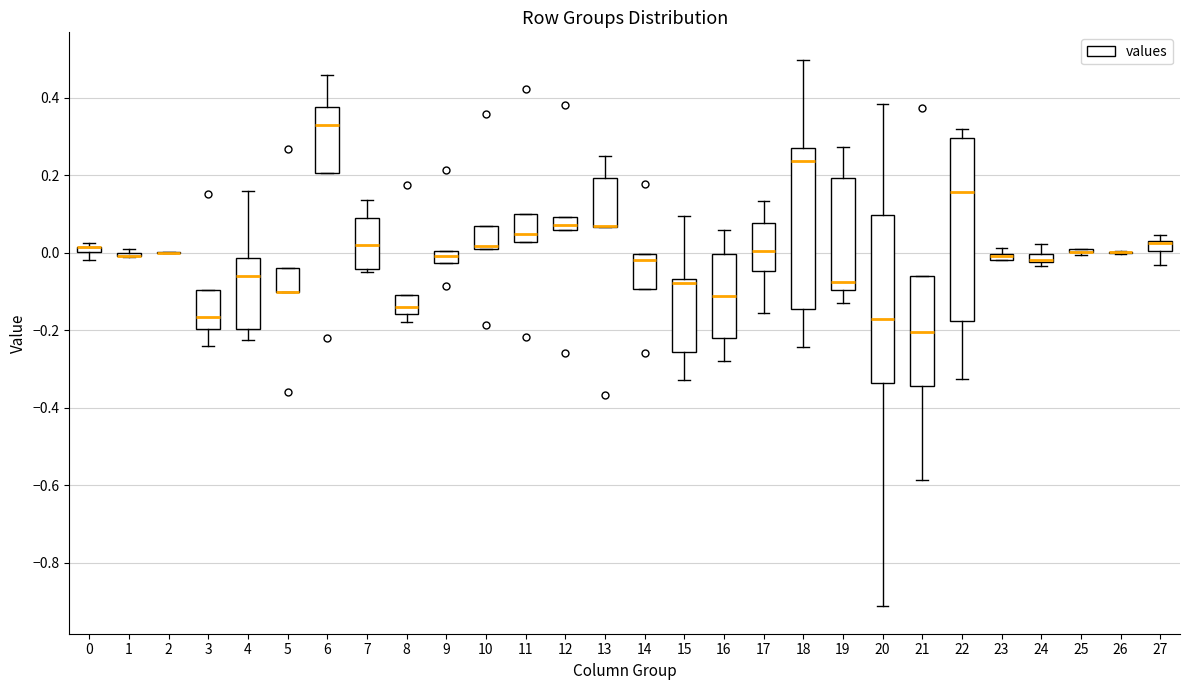

Where is the lower edge of the box at x = 3 on the y-axis? The values are not printed on the chart, so give them approximately, as read against the axis.

-0.20